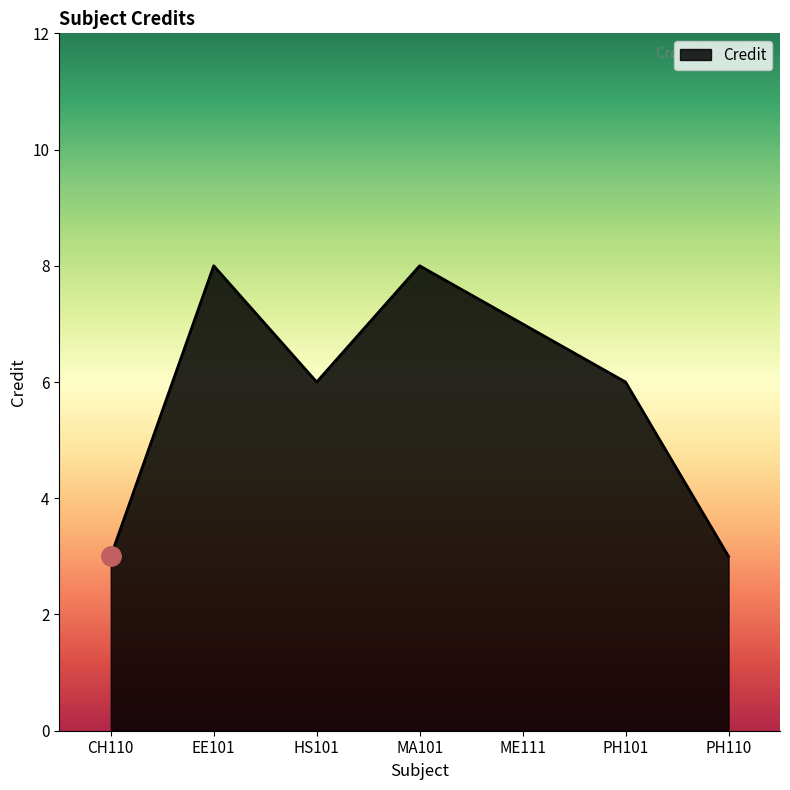

True or false: there are more than 2 points higher than both neighbors.

False